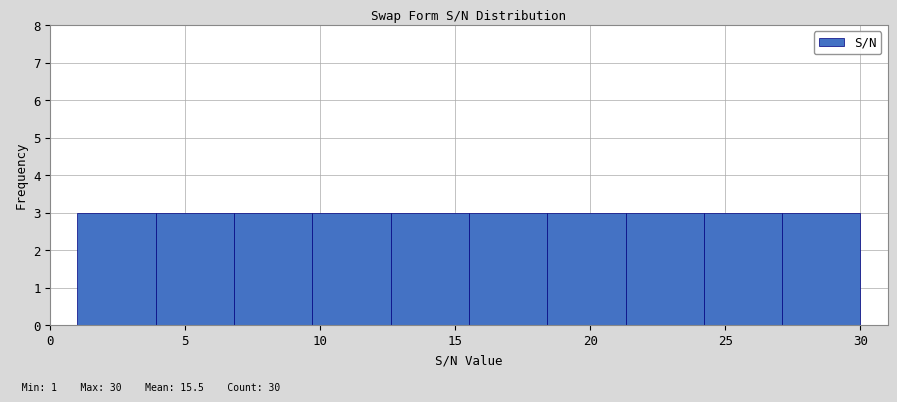

Reading left to right, list every bar in this chart as the range it spans on the x-axis followed by its height. Neither the bar edges nor the heights are printed on the chart, so give them approximately, as read against the axes.

1.0 to 3.9: 3
3.9 to 6.8: 3
6.8 to 9.7: 3
9.7 to 12.6: 3
12.6 to 15.5: 3
15.5 to 18.4: 3
18.4 to 21.3: 3
21.3 to 24.2: 3
24.2 to 27.1: 3
27.1 to 30.0: 3